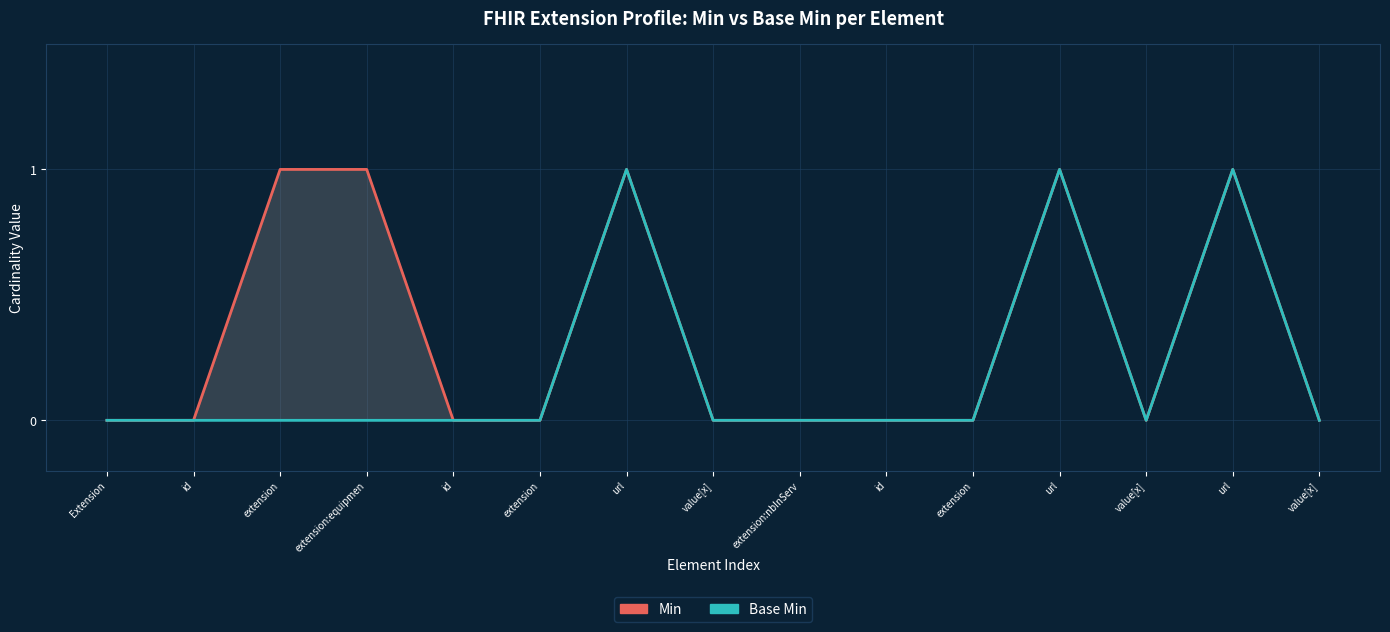

What is the difference between the maximum and minimum values in the Min series?

1